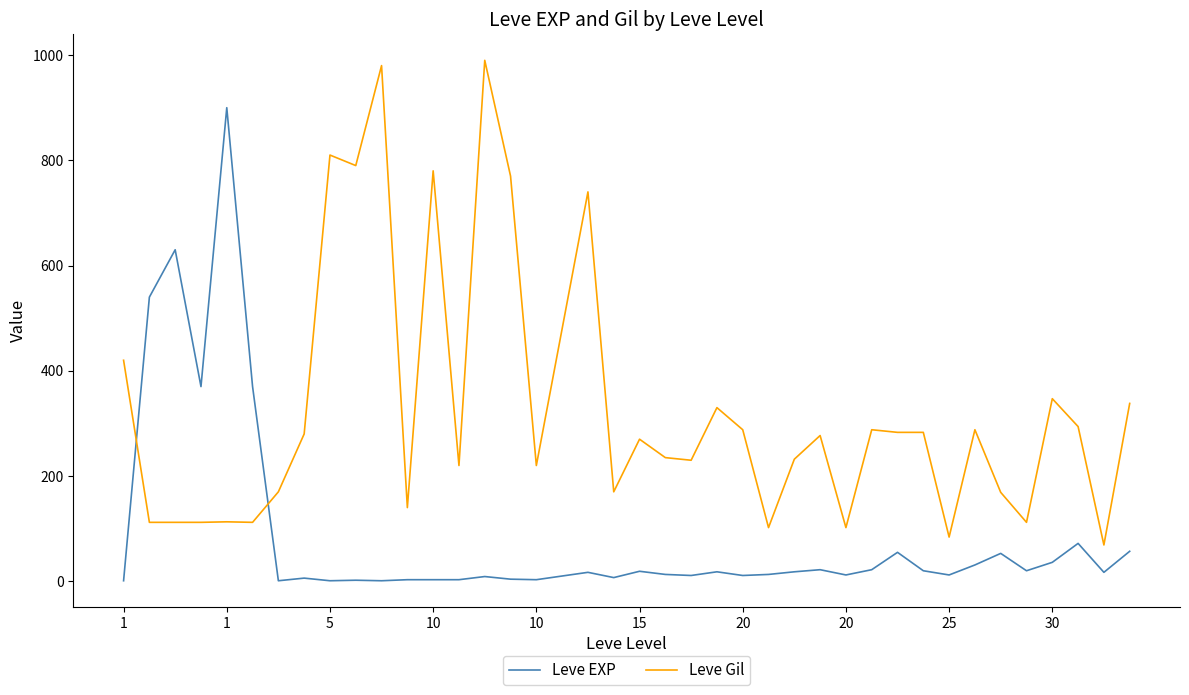

Rank the series by their maximum value, from highest to lowest.

Leve Gil, Leve EXP